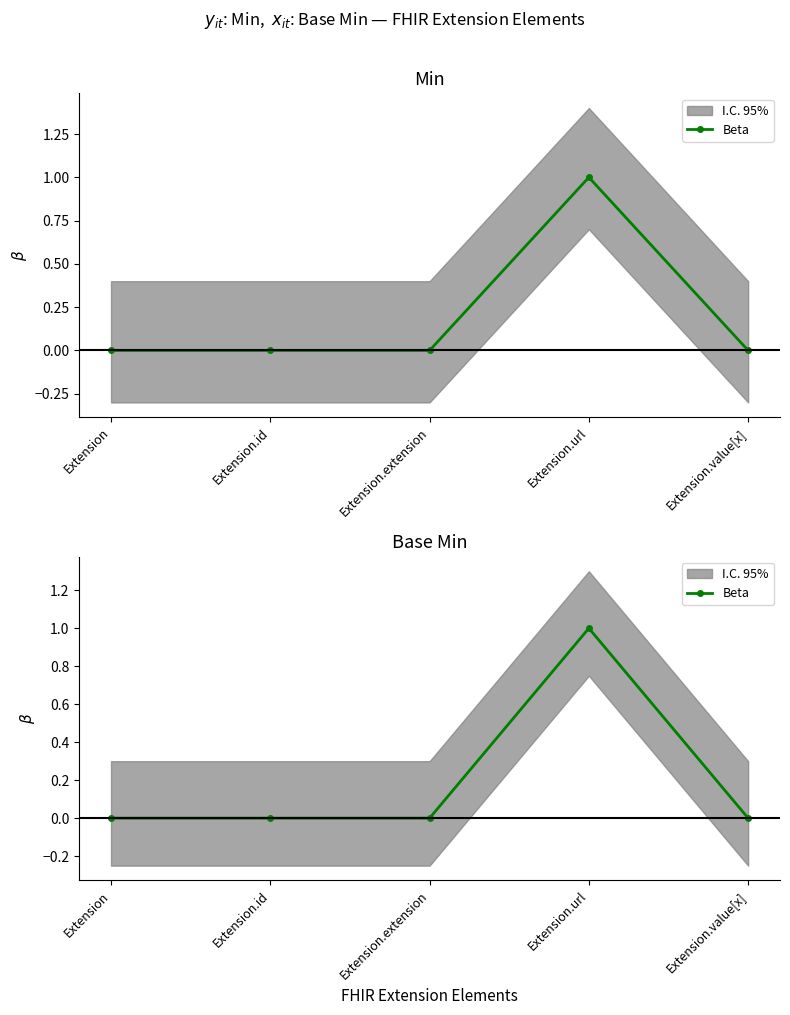

What is the label of the 4th point from the left?

Extension.url